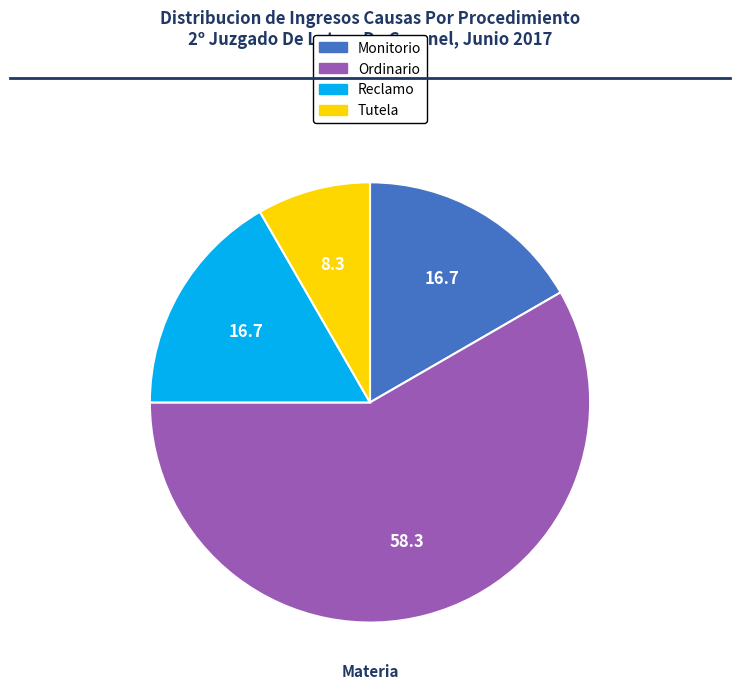

True or false: Ordinario accounts for 58% of the total.

True